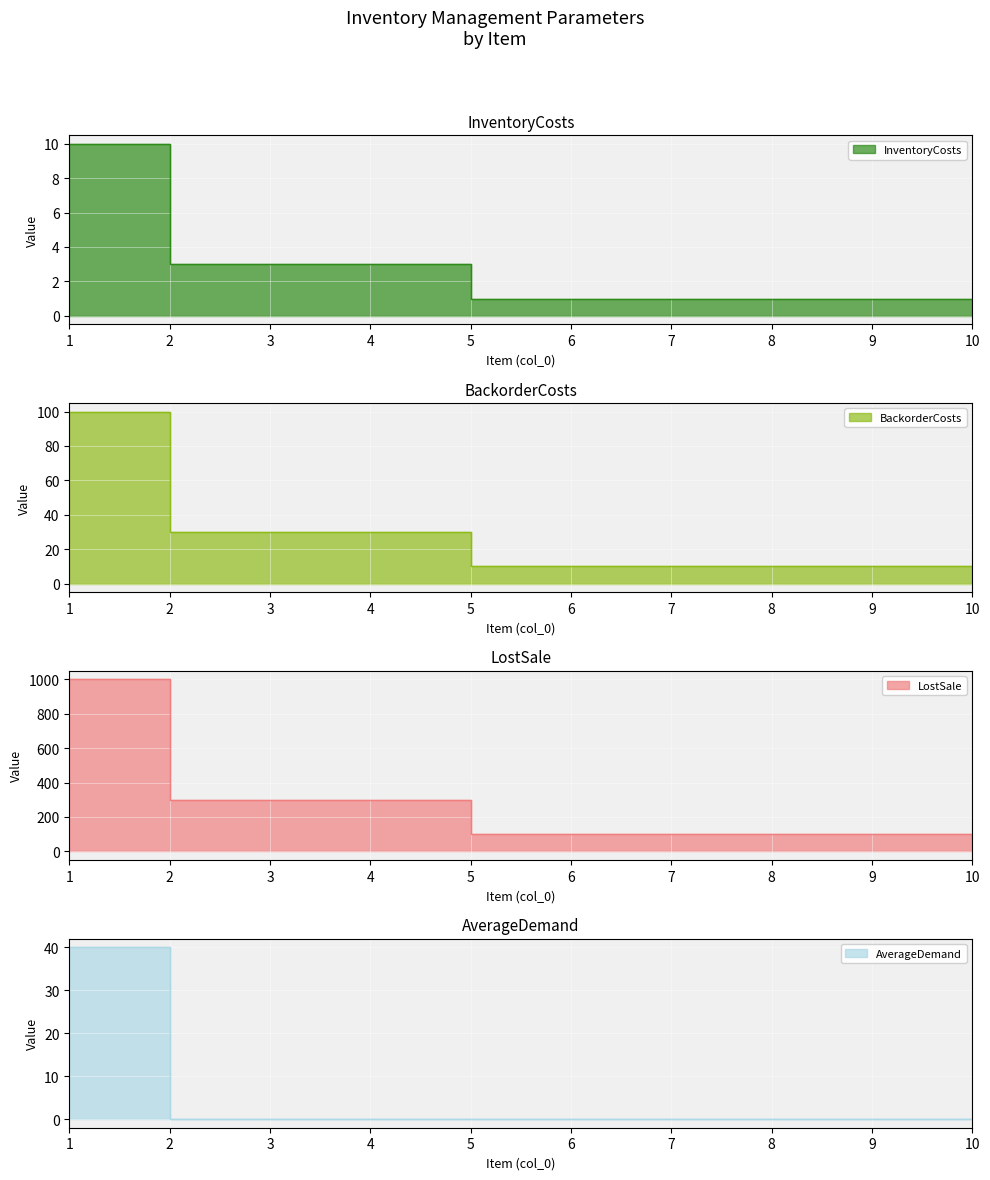

Which category has the highest value across all series?

1